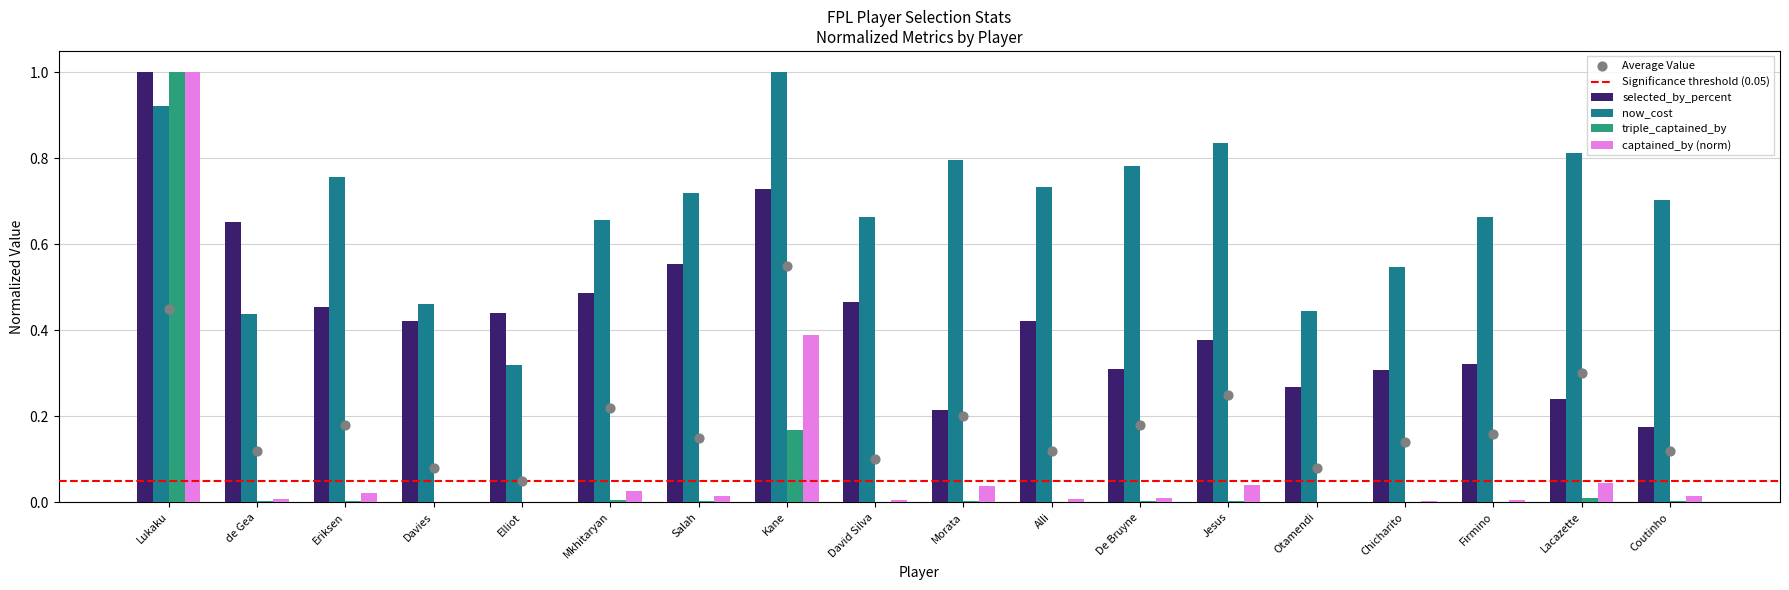

Which series has the largest total across all categories?

now_cost